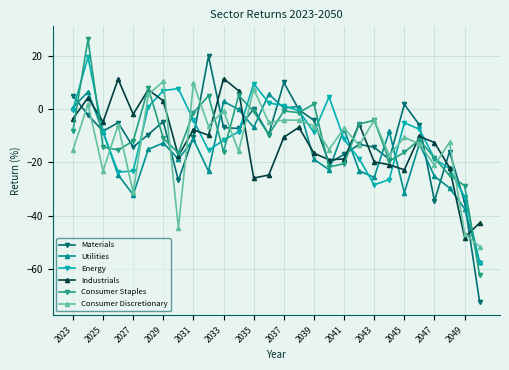

True or false: Industrials and Consumer Staples intersect in this chart.

True